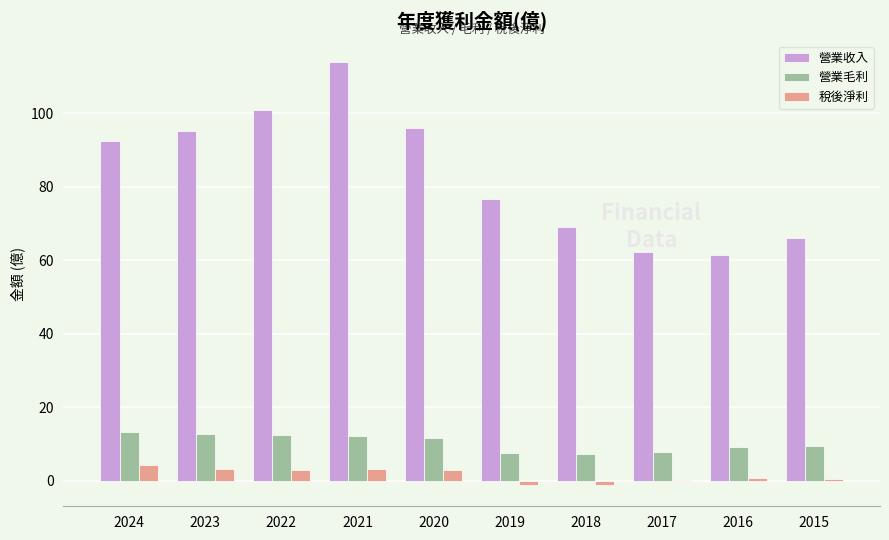

How many groups of bars are there?

10